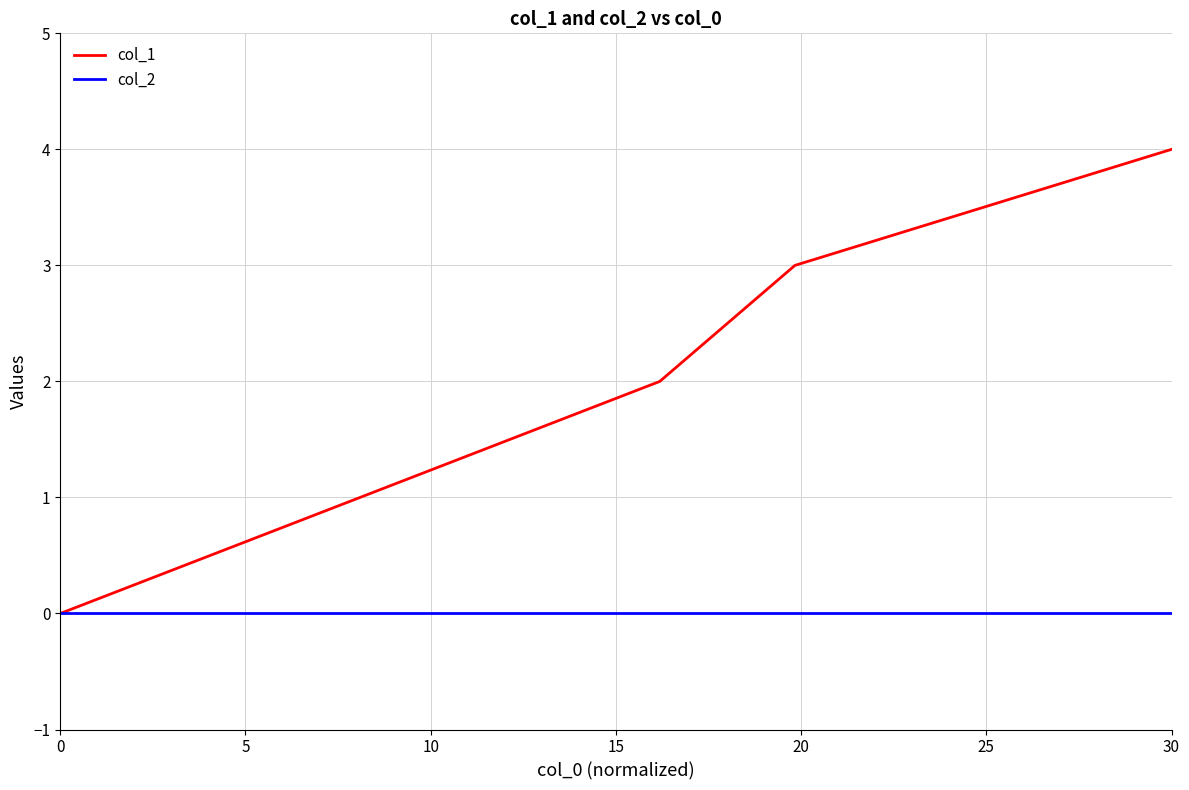

Count the number of categories in the chart.

4